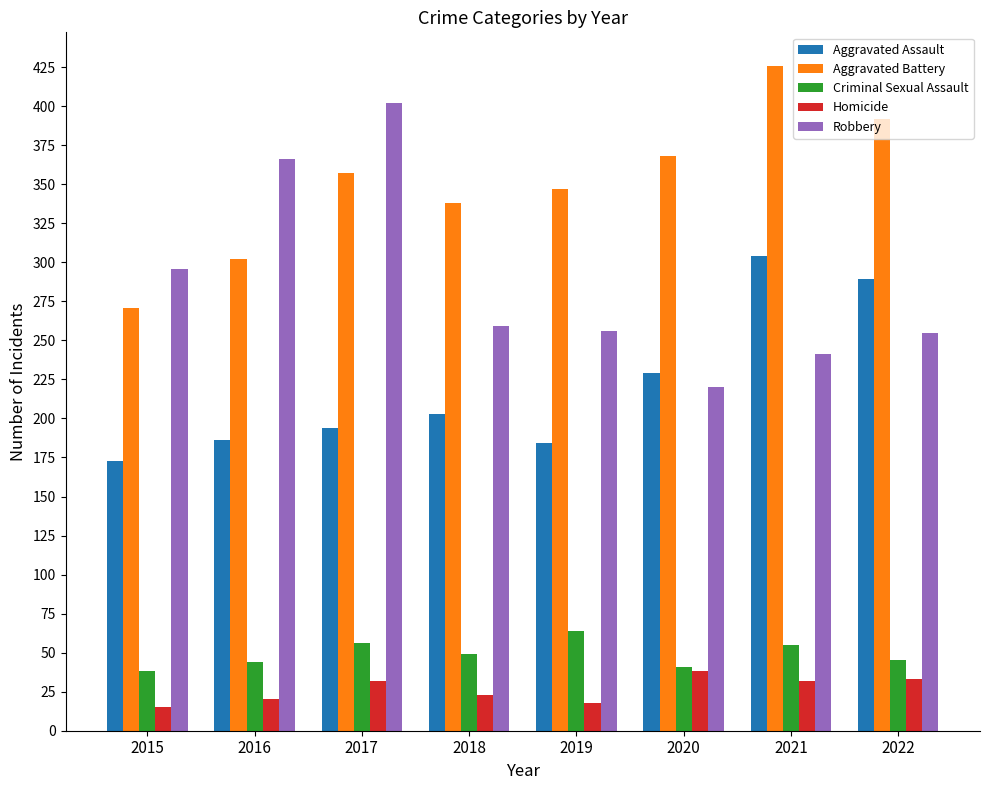

Rank the series at 2017 from highest to lowest value.

Robbery, Aggravated Battery, Aggravated Assault, Criminal Sexual Assault, Homicide